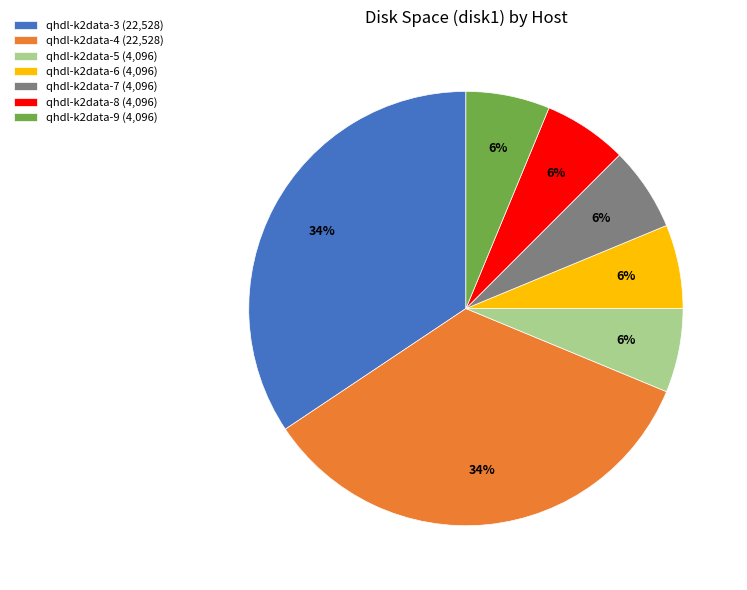

What is the ratio of the value at qhdl-k2data-8 to the value at qhdl-k2data-6?

1.0